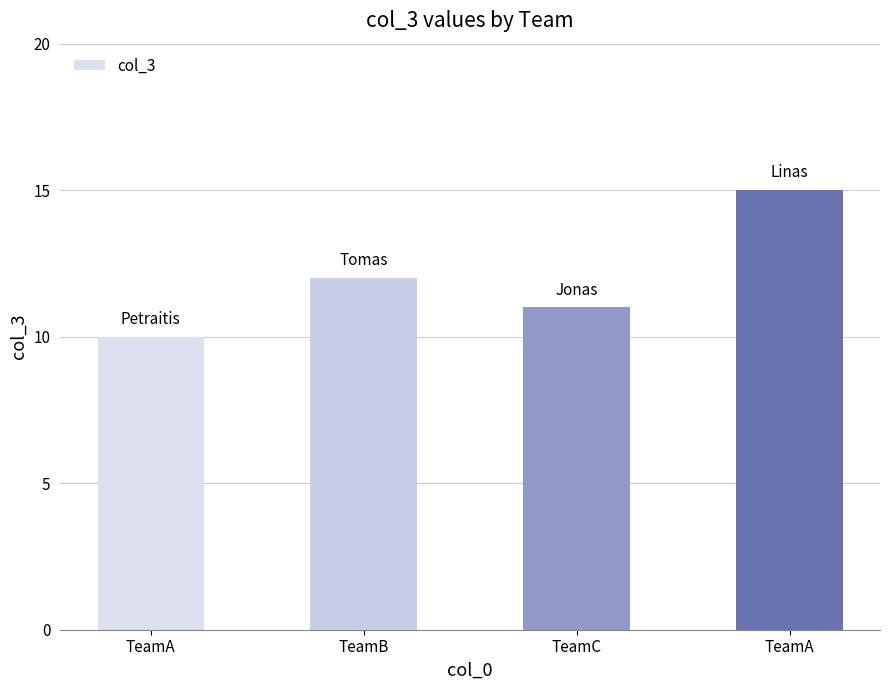

Where is the data nearest to the value 12?

TeamB